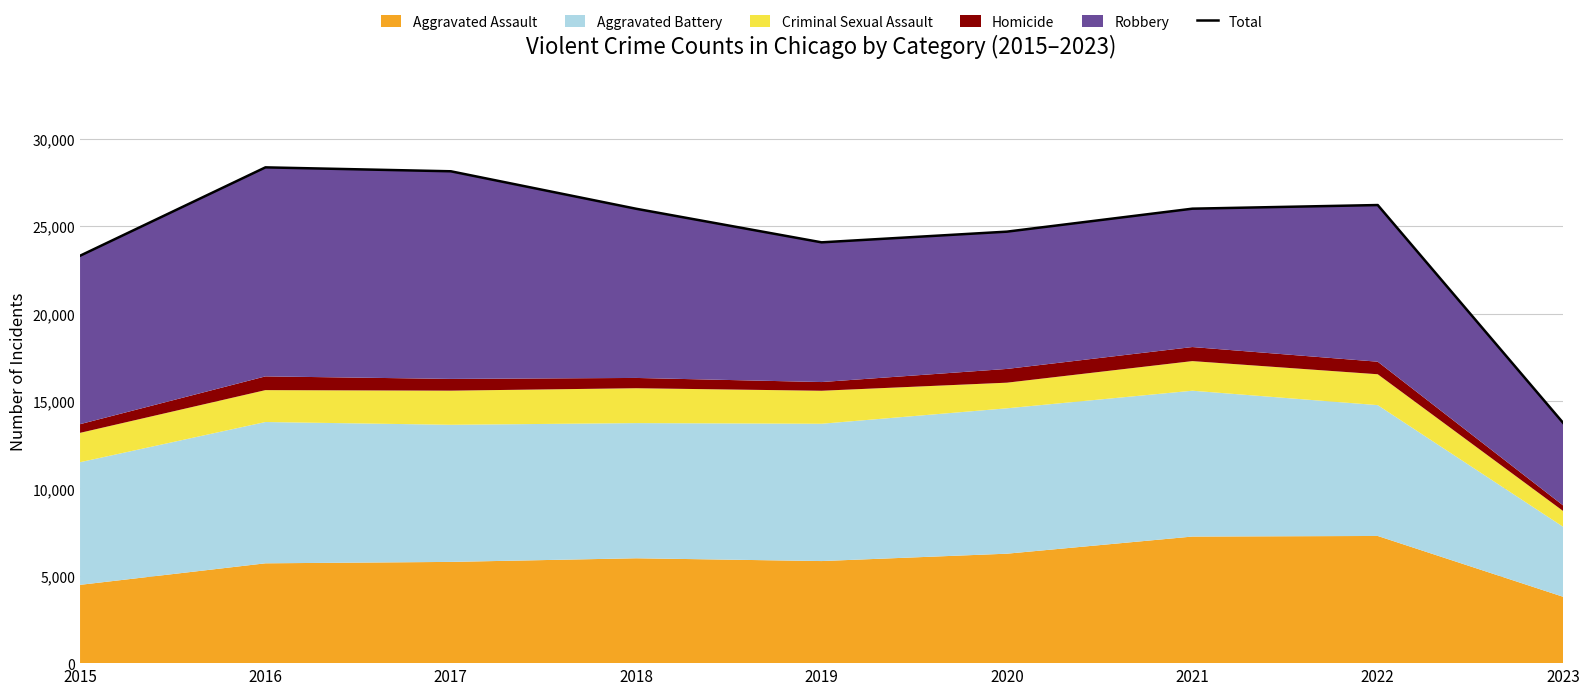

Does the chart have visible grid lines?

Yes